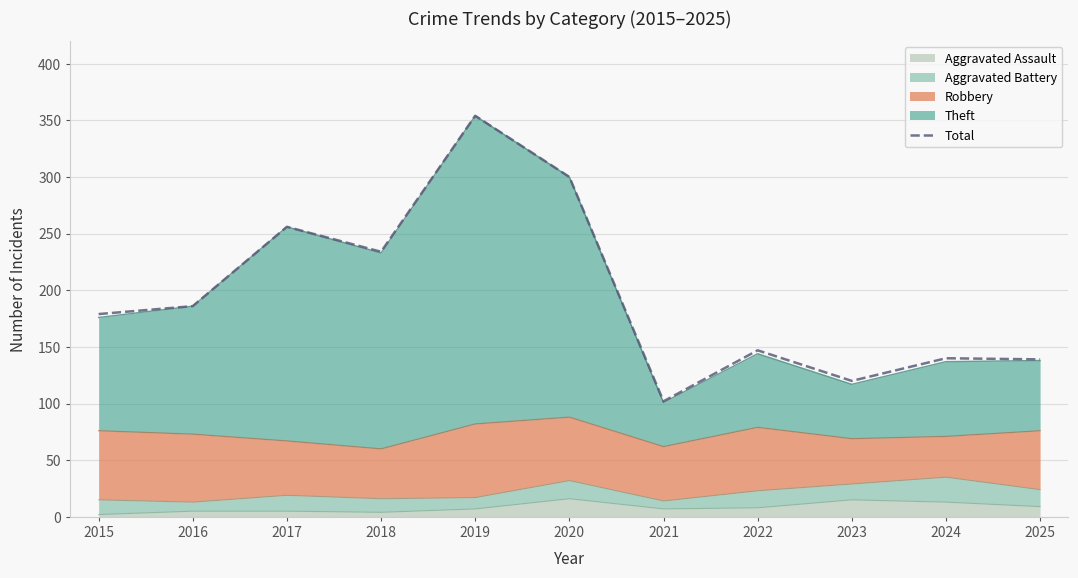

How many values are below 179?

5